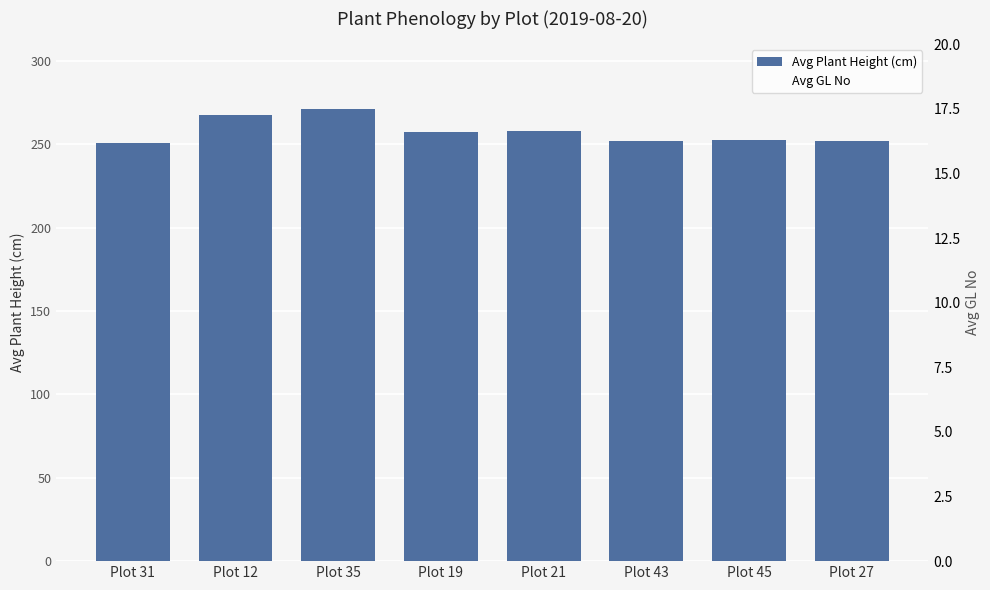

List the labels in order of Avg Plant Height (cm) value, smallest first.

Plot 31, Plot 43, Plot 27, Plot 45, Plot 19, Plot 21, Plot 12, Plot 35